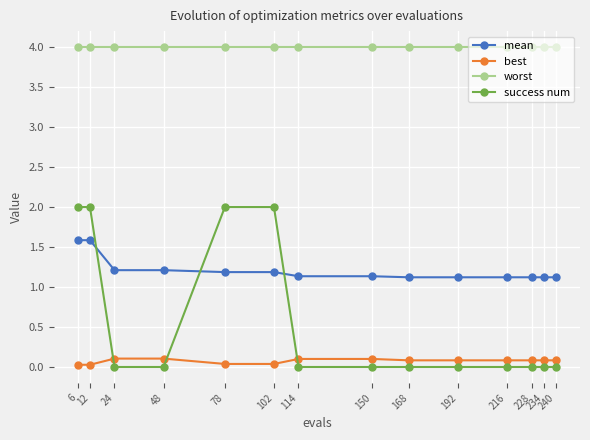

What is the maximum value for success num?

2.0